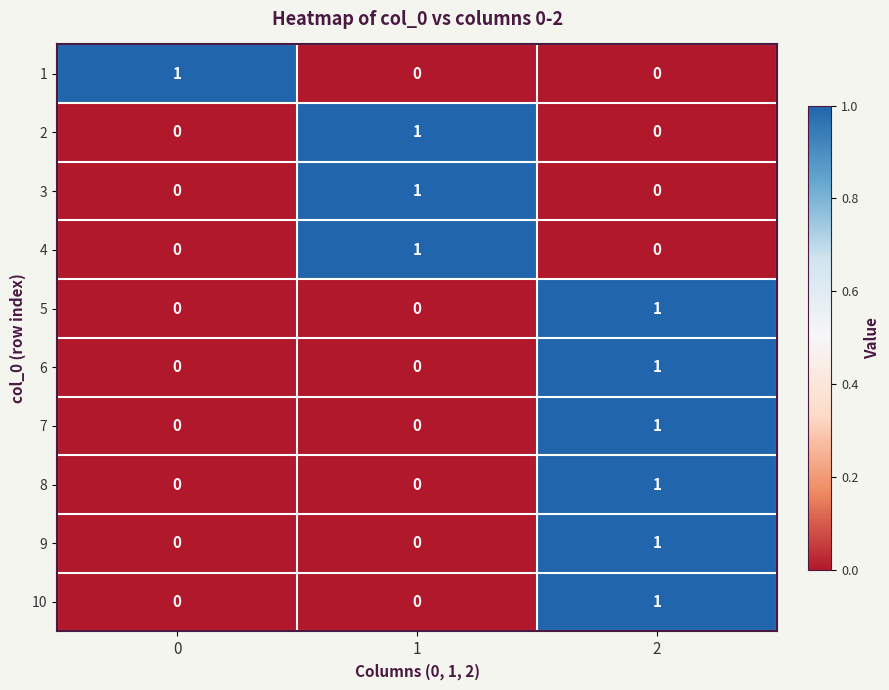

How many positive values does the 6 series have?

1